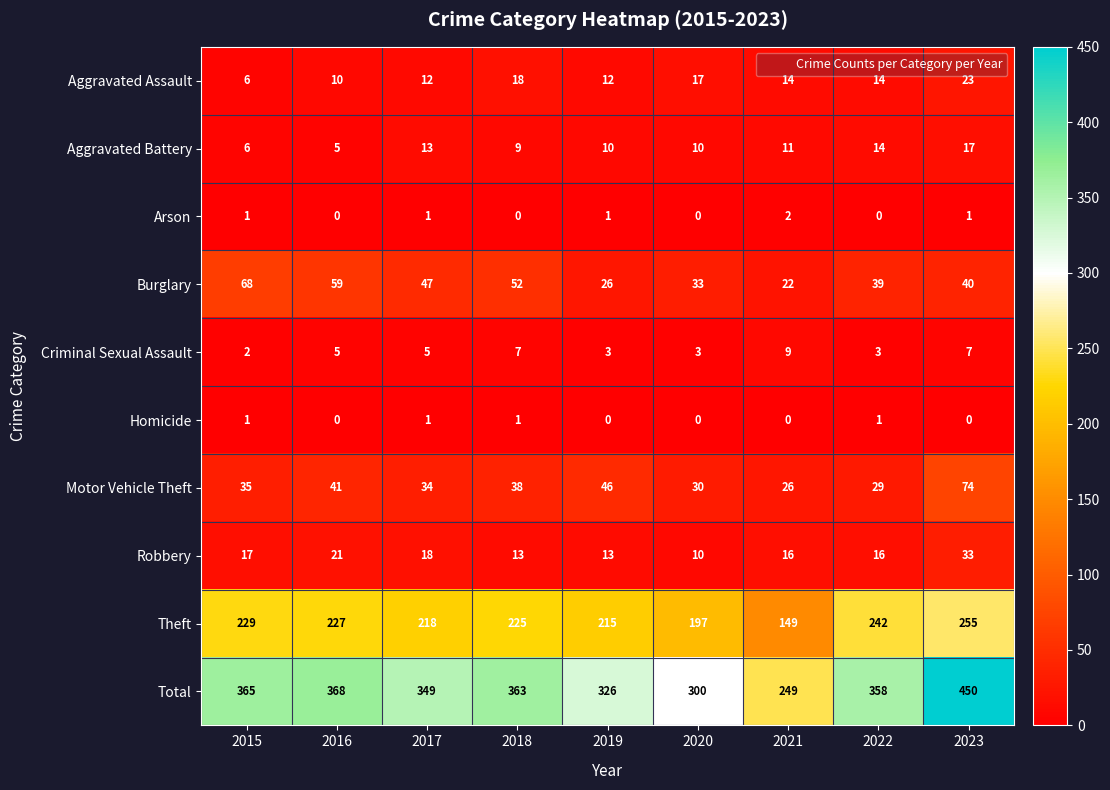

Which series has the widest spread of values?

Total